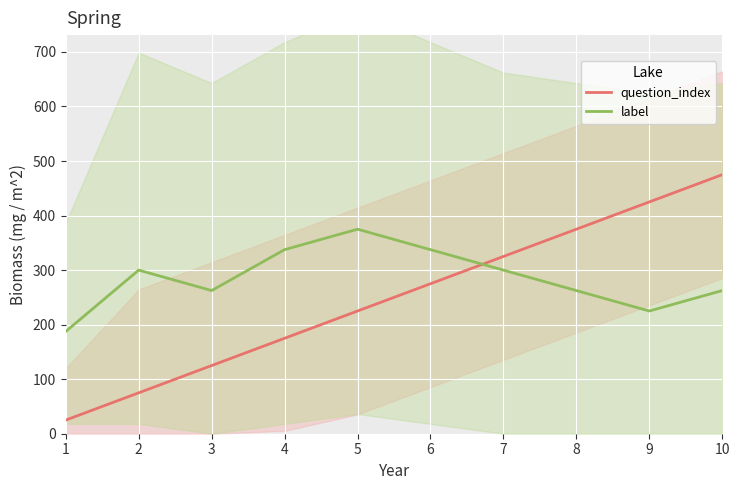

Reading right to left, list all the values displayed in this chart.

question_index: 475.0	425.0	375.0	325.0	275.0	225.0	175.0	125.0	75.0	25.0
label: 262.5	225.0	262.5	300.0	337.5	375.0	337.5	262.5	300.0	187.5